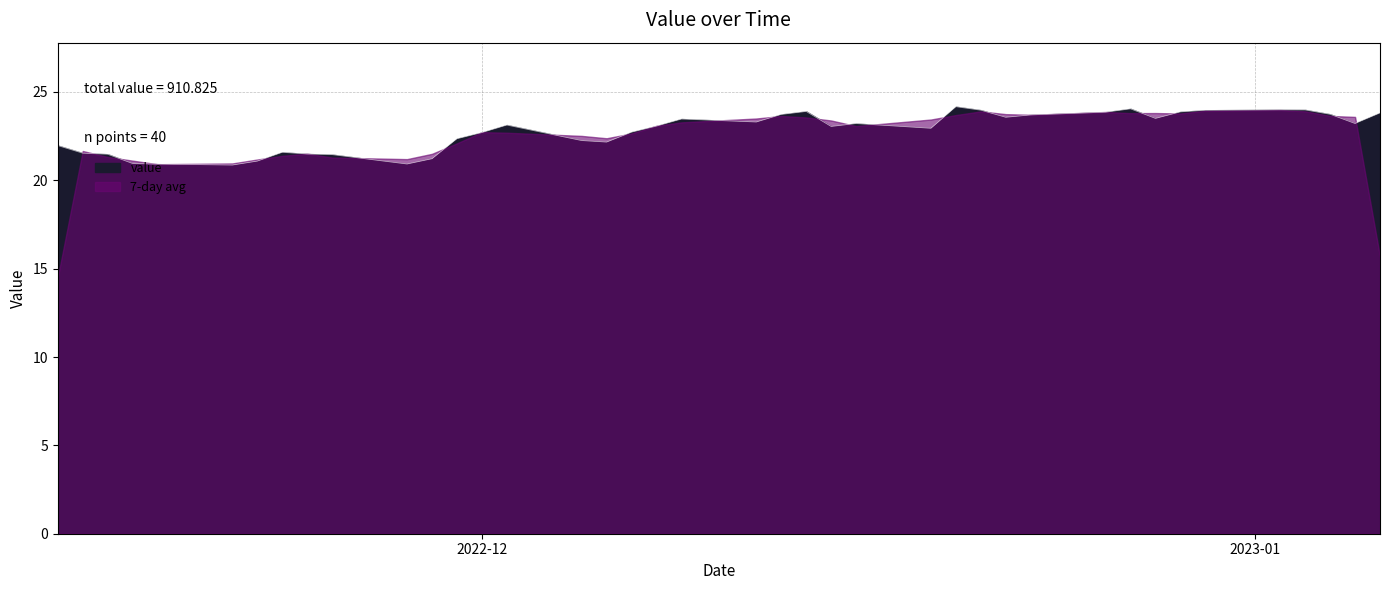

Does the chart display data point markers on the line(s)?

No